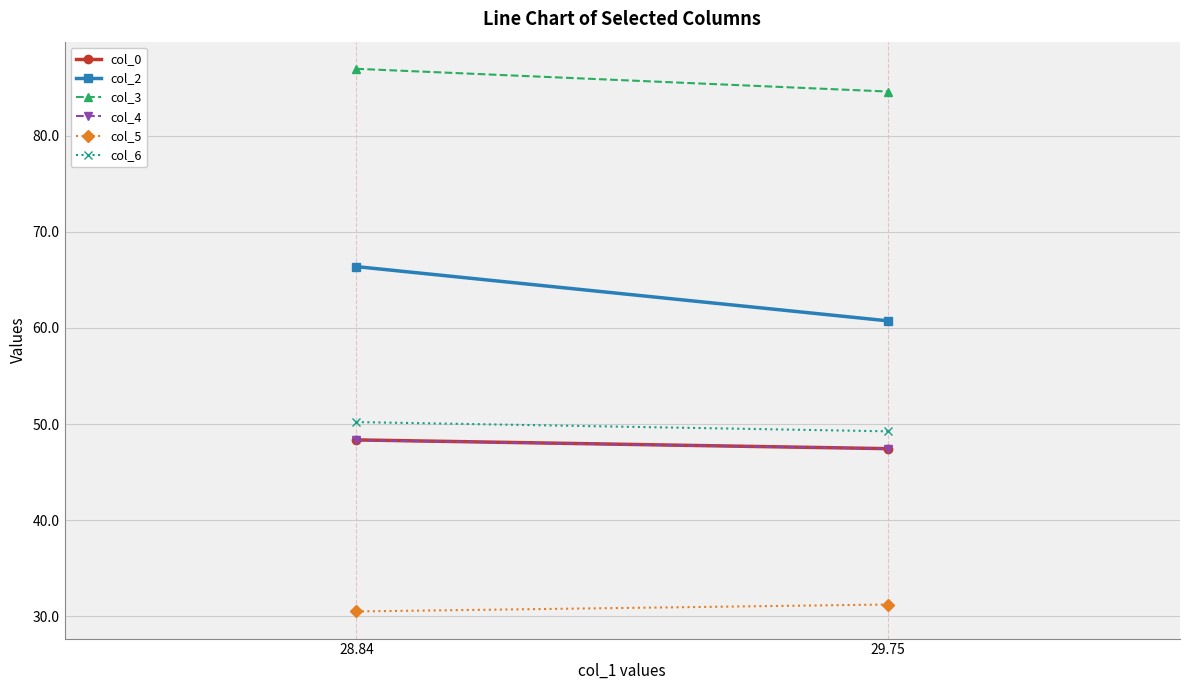

How many lines are shown in the chart?

6